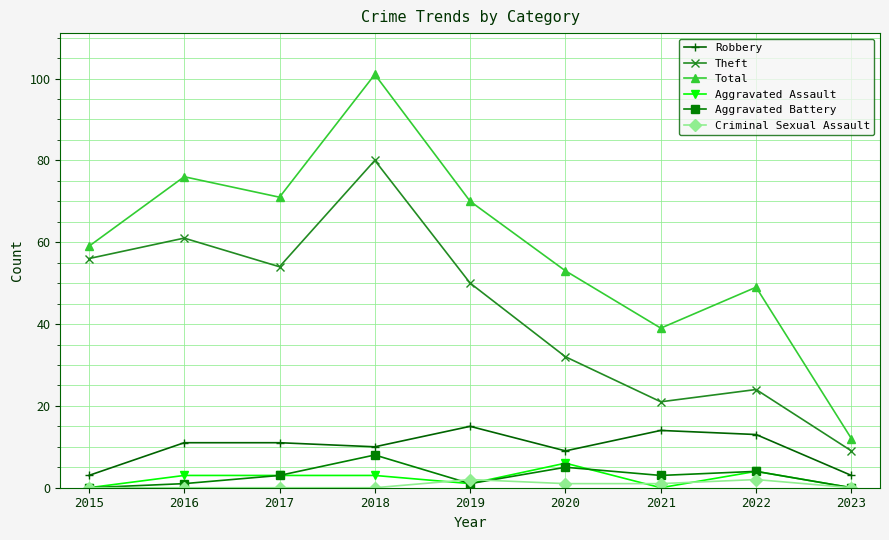

Count the number of categories in the chart.

9